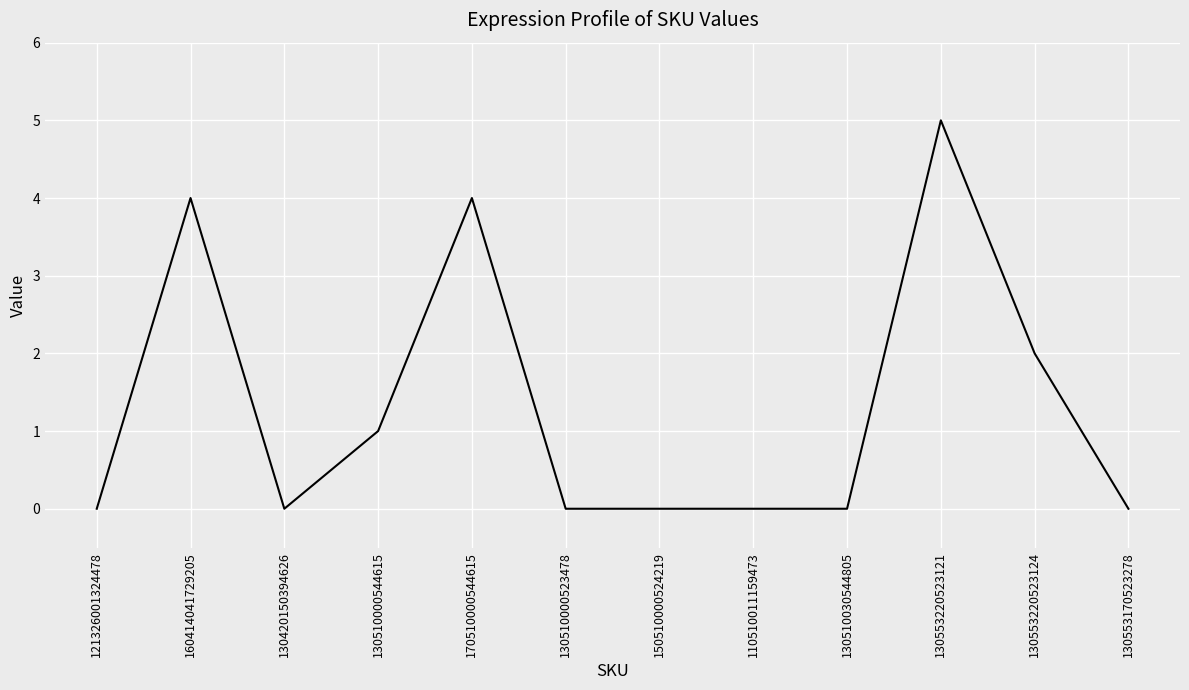

Is it true that the value at 130510000523478 is 0?

True